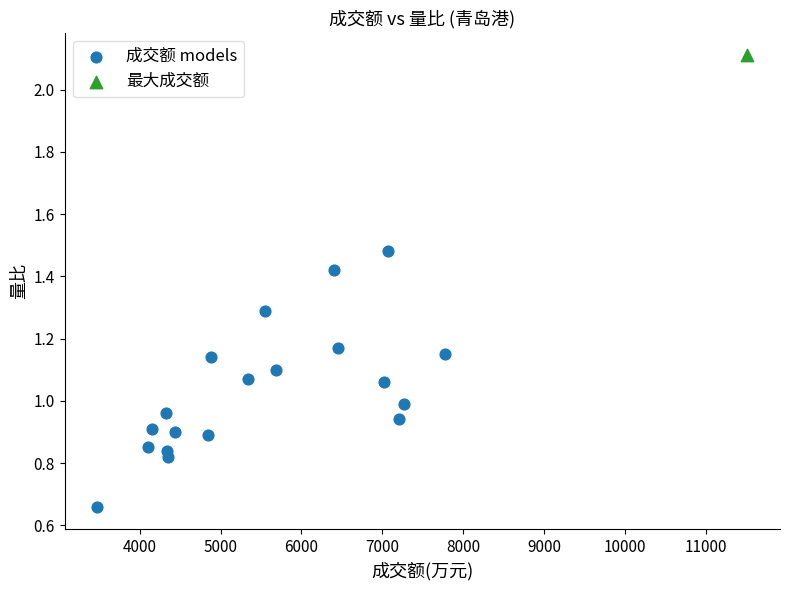

What are all the series names shown in the legend?

成交额 models, 最大成交额